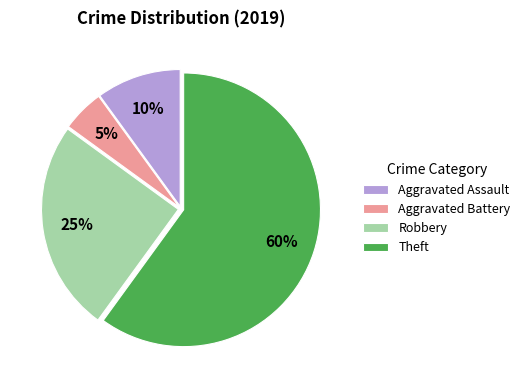

Is there a majority slice in this chart?

Yes